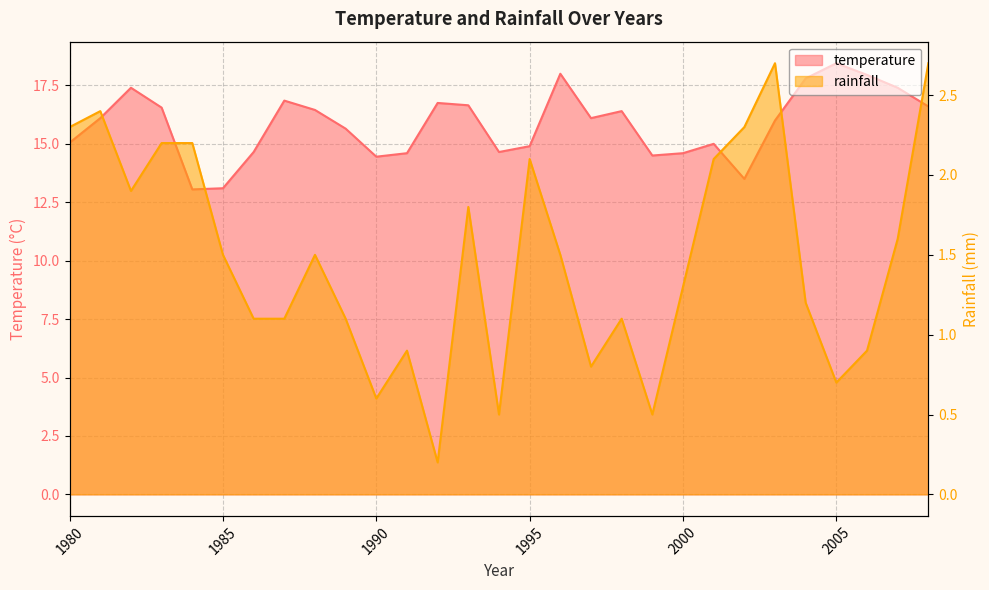

How many interior local valleys does the temperature series have?

6